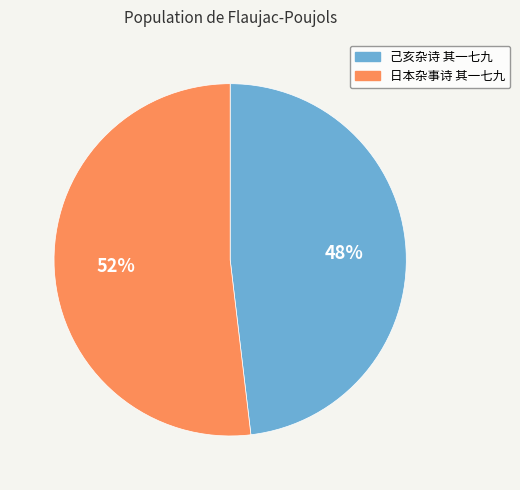

What is the ratio of the value at 日本杂事诗 其一七九 to the value at 己亥杂诗 其一七九?

1.1